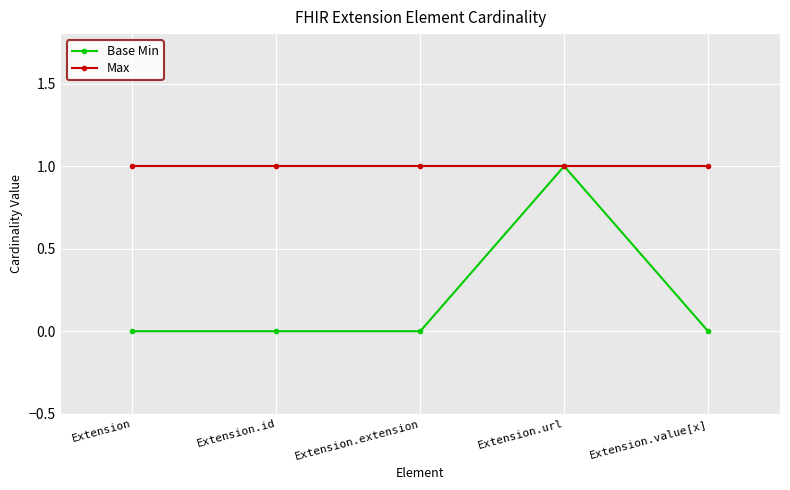

Reading left to right, what are all the values shown in this chart?

Base Min: 0	0	0	1	0
Max: 1	1	1	1	1